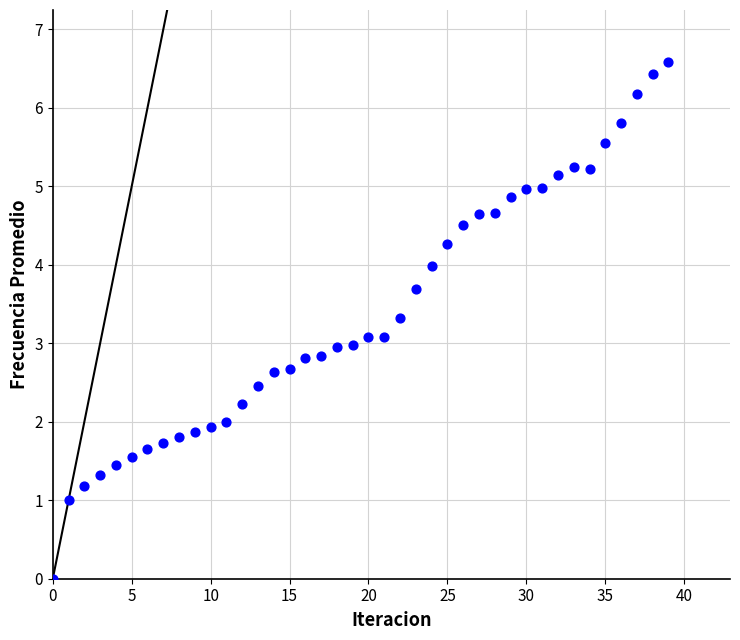

What is the range of Y values (max minus min)?

6.6